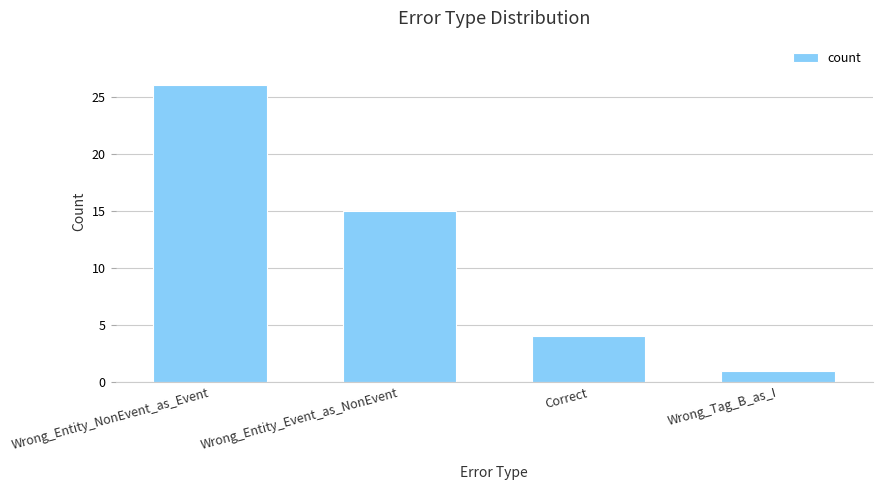

What is the change in value from Wrong_Entity_Event_as_NonEvent to Wrong_Tag_B_as_I?

-14